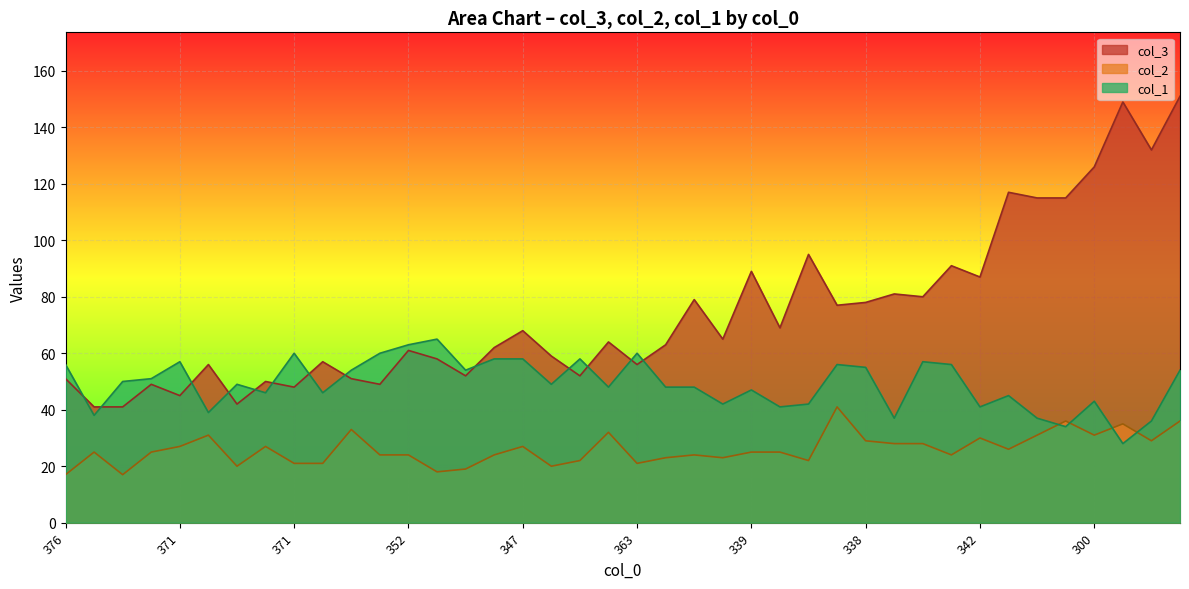

How many times do col_1 and col_3 cross each other?

13